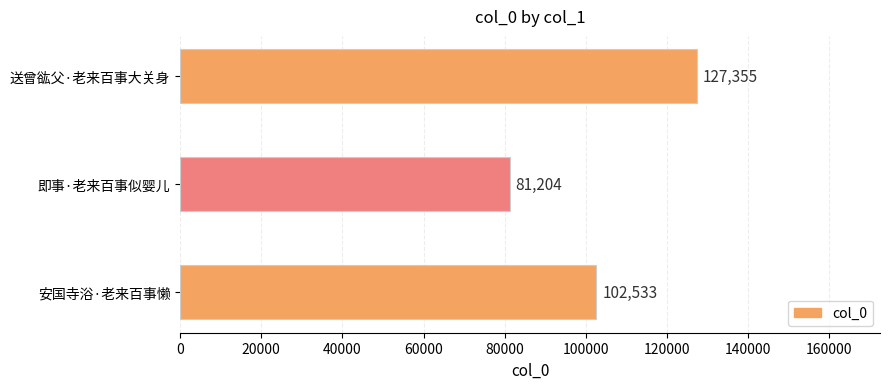

What is the sum of the values at 即事·老来百事似婴儿 and 安国寺浴·老来百事懒?

183737